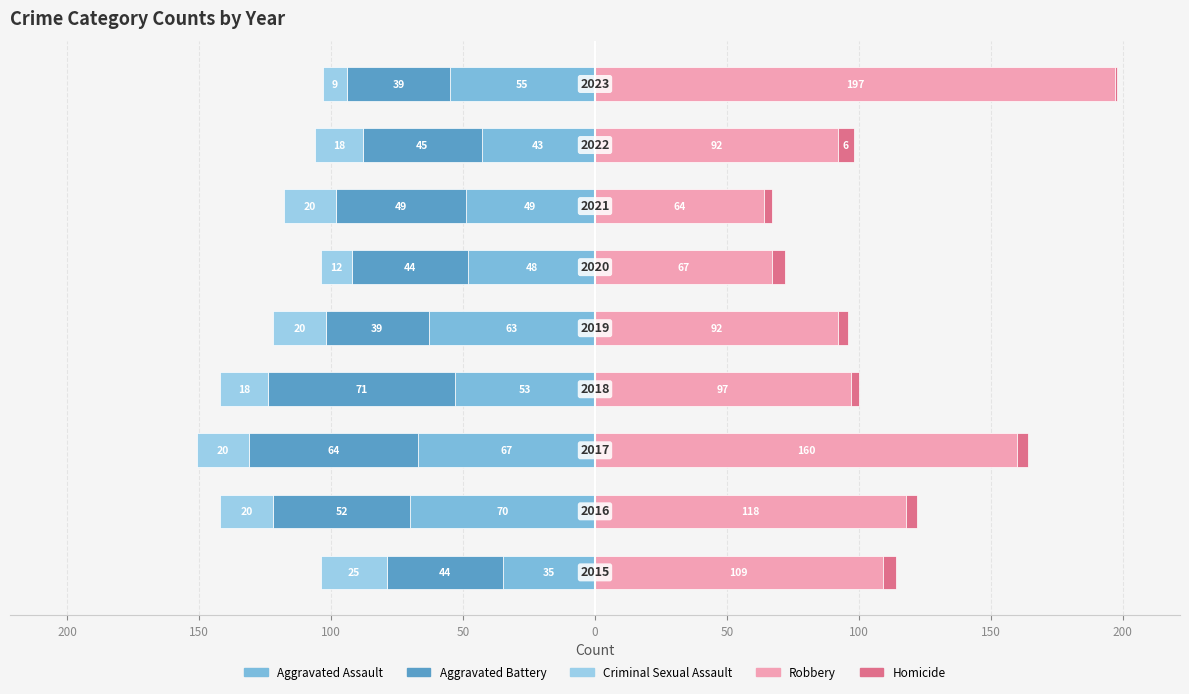

How many data points does each series have?

9